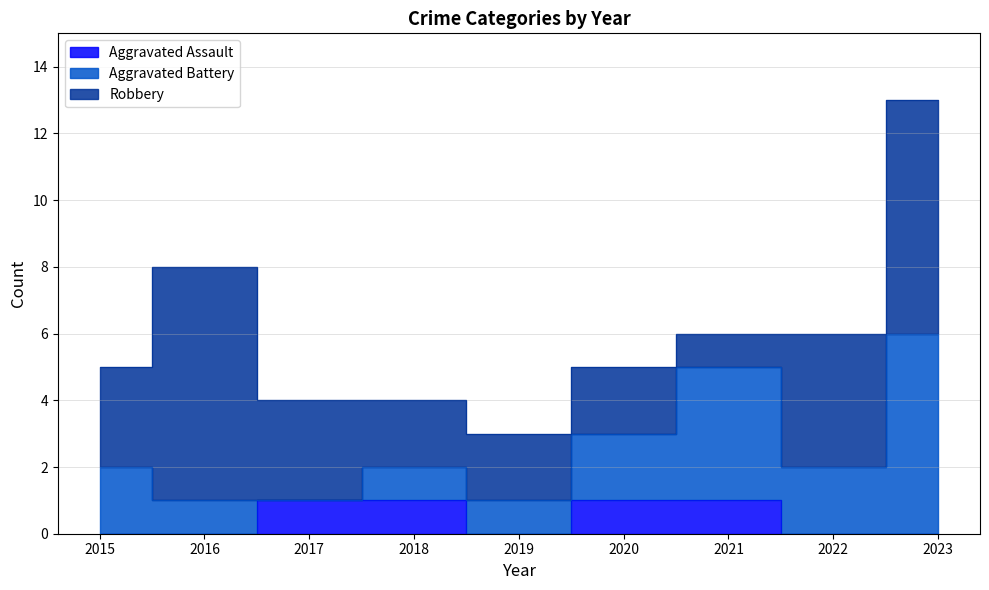

How many values in the Robbery series exceed 3?

3